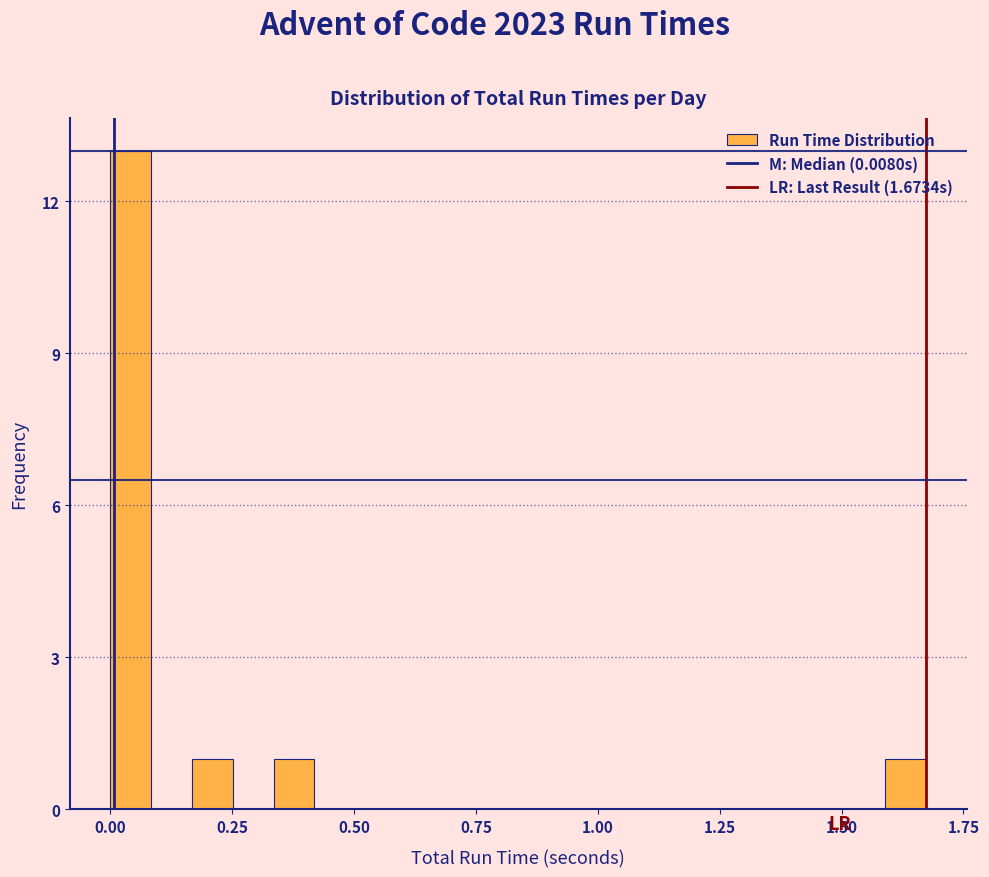

Read against the x-axis, roughly where is the centre of the tallest bar?

0.05